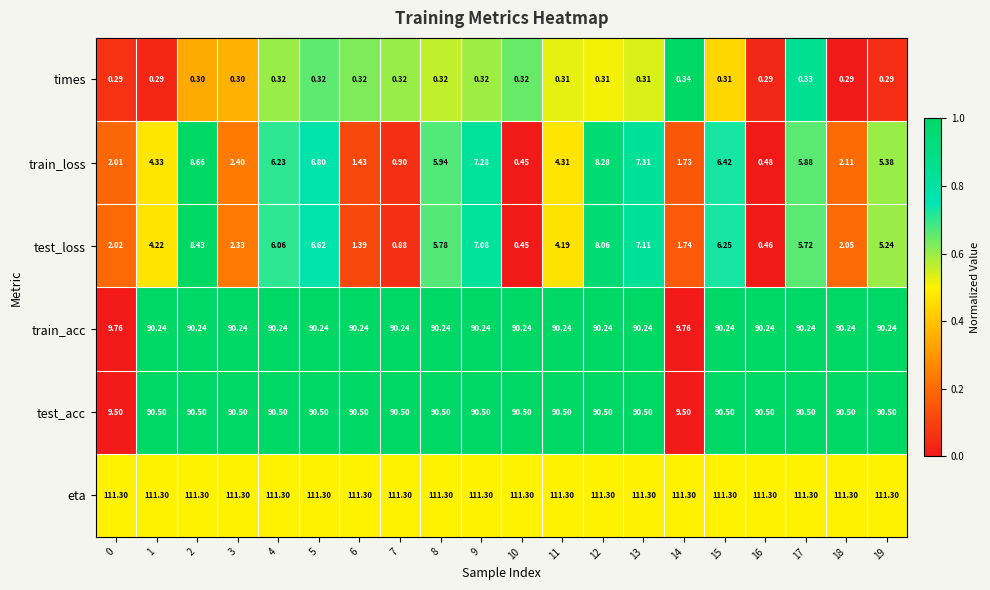

What is the spread (max minus min) of values at 13?

111.0